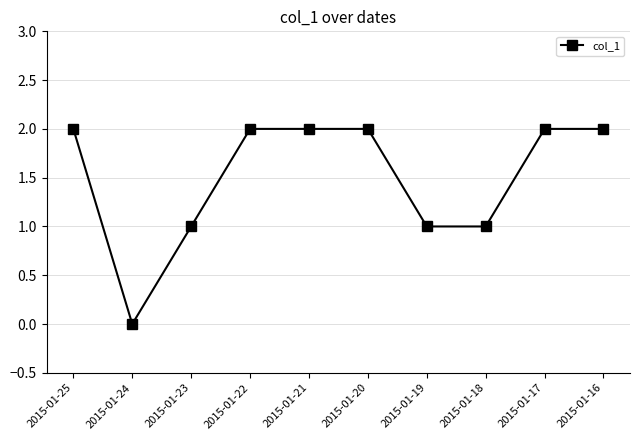

True or false: there are more than 2 points higher than both neighbors.

False